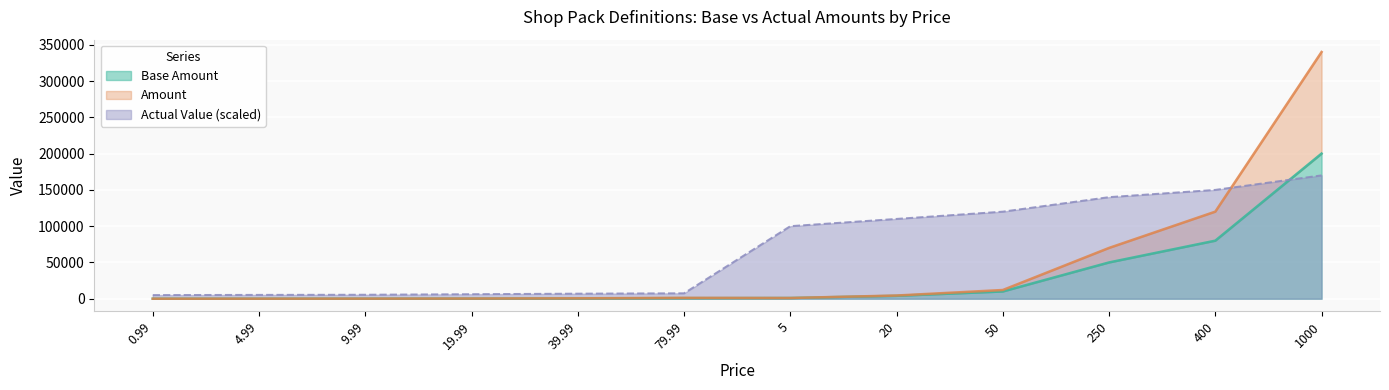

True or false: Amount and Base Amount intersect in this chart.

False